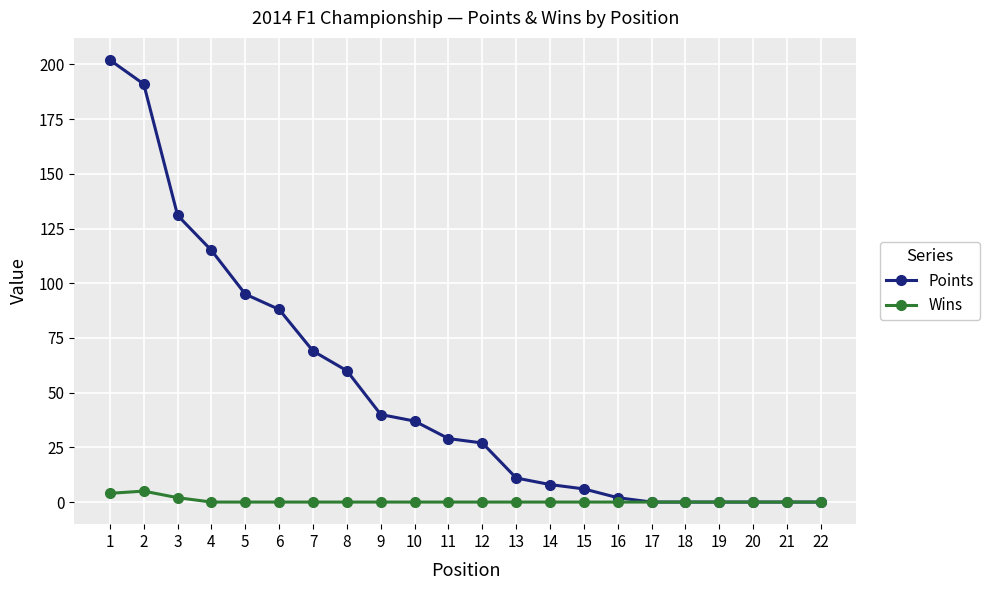

Between 4 and 5, which series saw the biggest shift?

Points